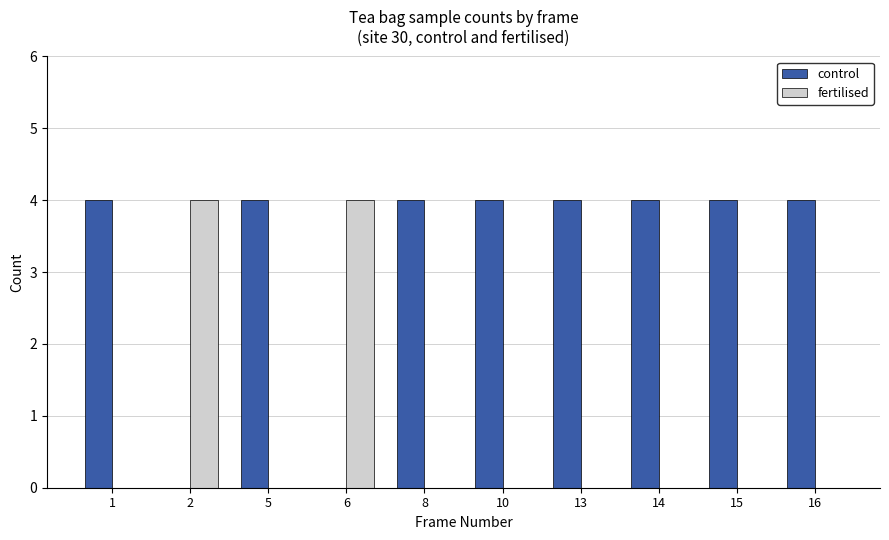

True or false: fertilised has a value of 2 at 14.

False